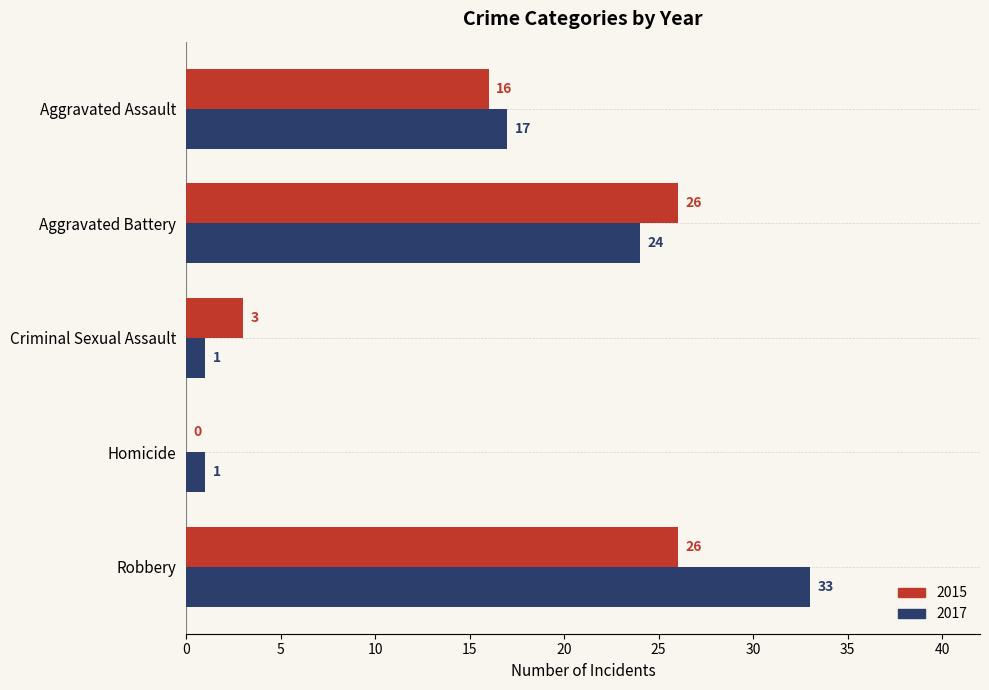

Which series changed the most between Aggravated Assault and Aggravated Battery?

2015